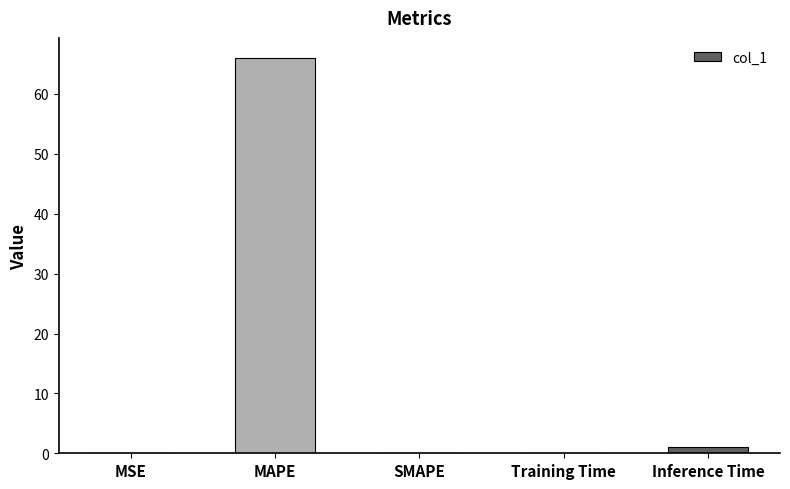

Where is the data nearest to the value 33?

Inference Time